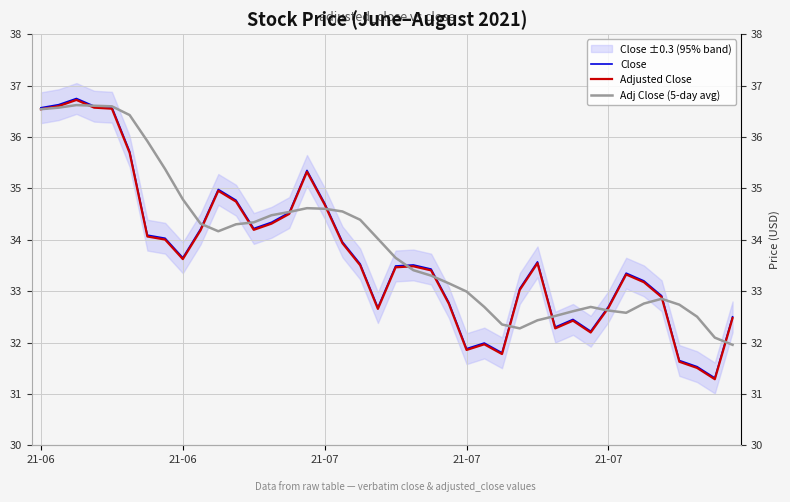

What is the total value across all series at 19?

99.4